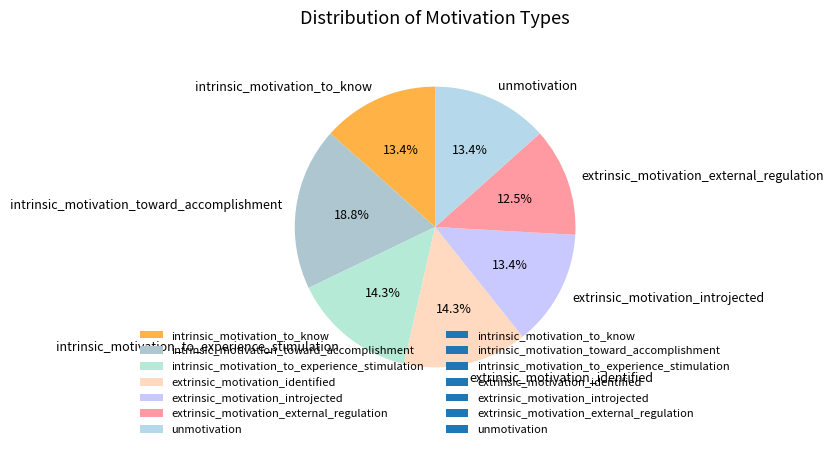

True or false: extrinsic_motivation_identified accounts for 22% of the total.

False